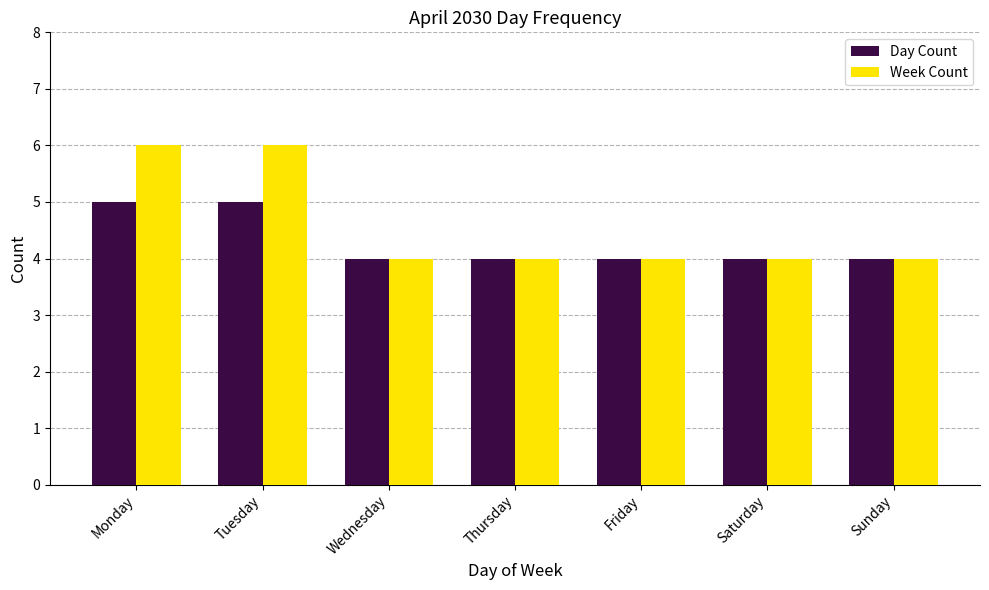

At Tuesday, list the series in order from largest to smallest.

Week Count, Day Count